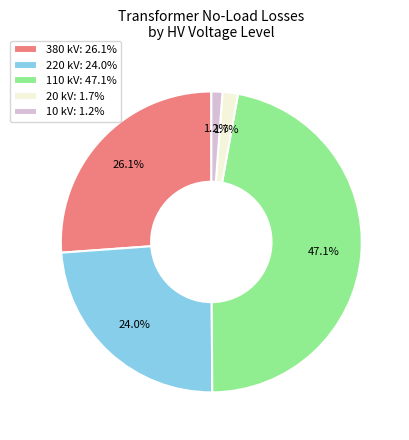

Is there a majority slice in this chart?

No